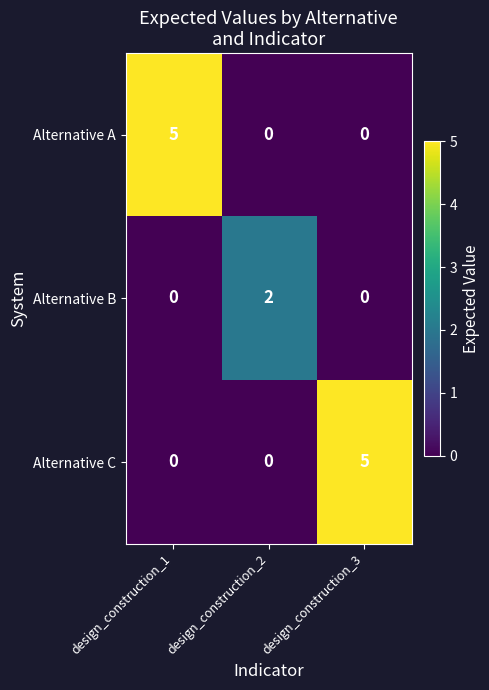

Which series changed the most between design_construction_1 and design_construction_2?

Alternative A